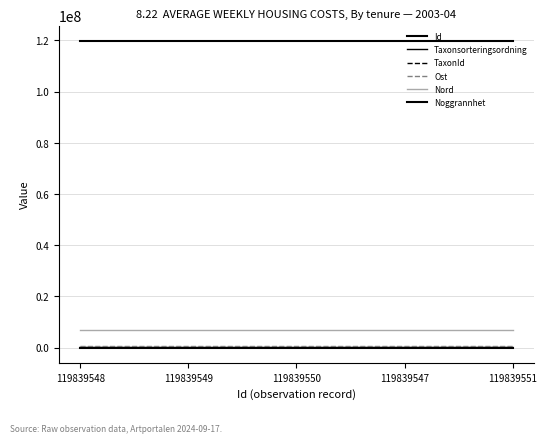

At how many categories does at least one series exceed 85011364?

5